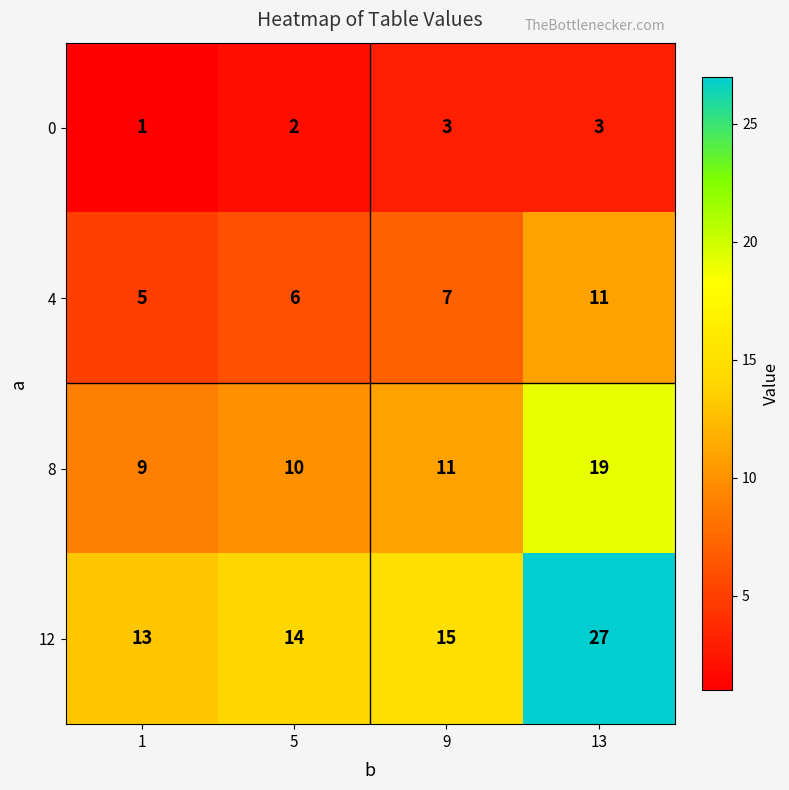

What is the difference between the highest and lowest values at 5?

12